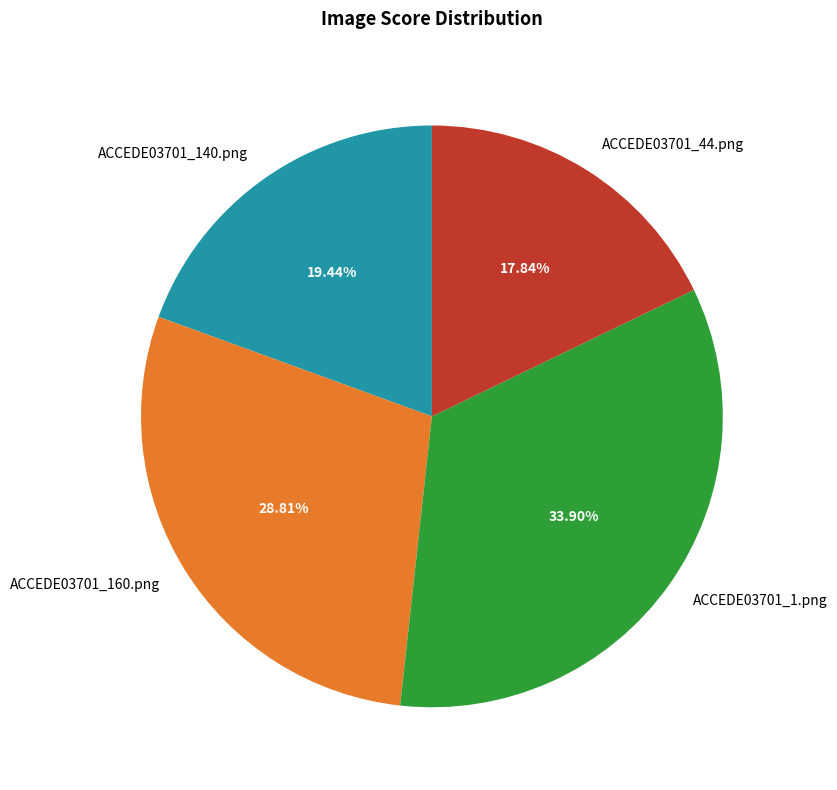

Which category has the biggest portion of the pie?

ACCEDE03701_1.png